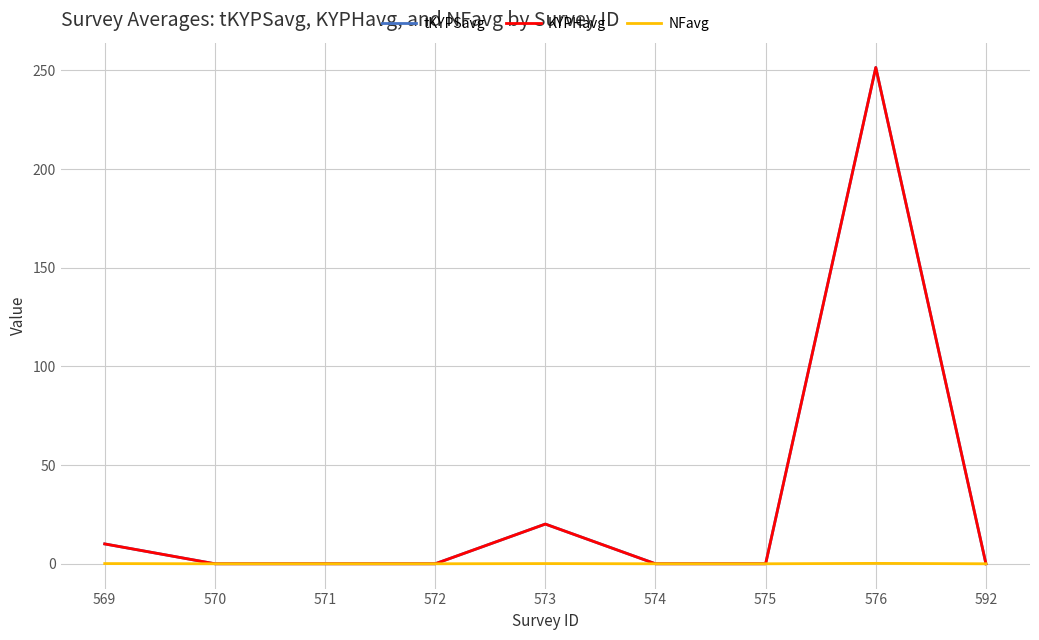

Does the chart have visible grid lines?

Yes